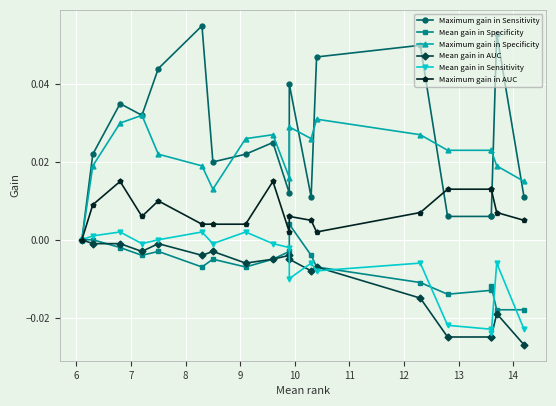

What is the label of the 2nd point from the left?

6